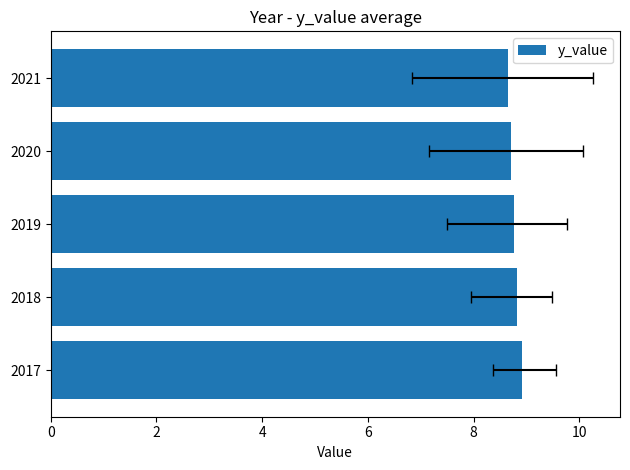

The chart shows a value of 13.7 at 2017. True or false?

False